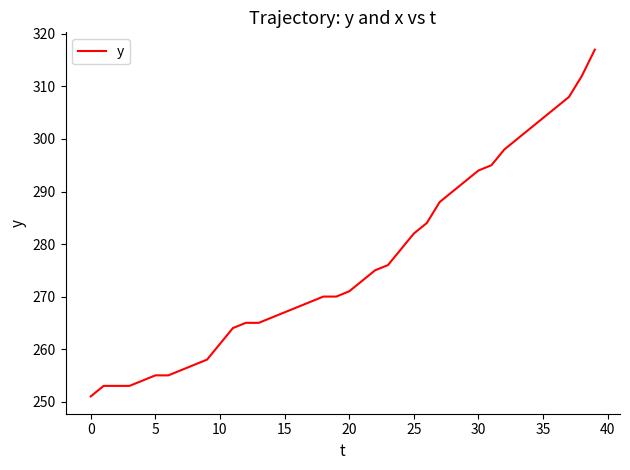

What is the greatest value displayed?

317